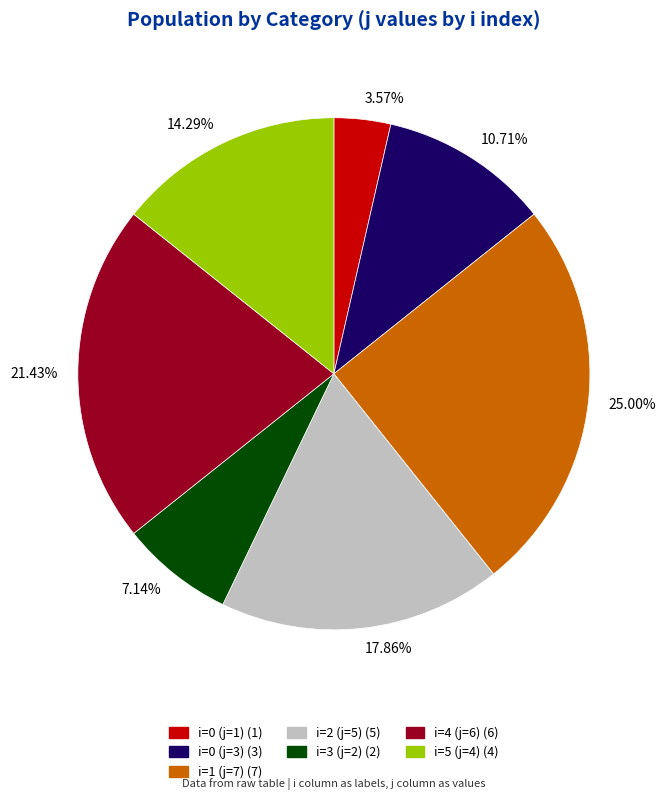

Which slice is the largest?

25.00%